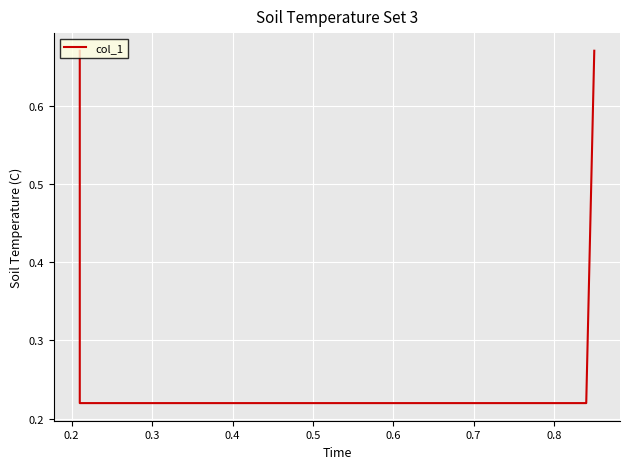

Count the number of data series in this chart.

1